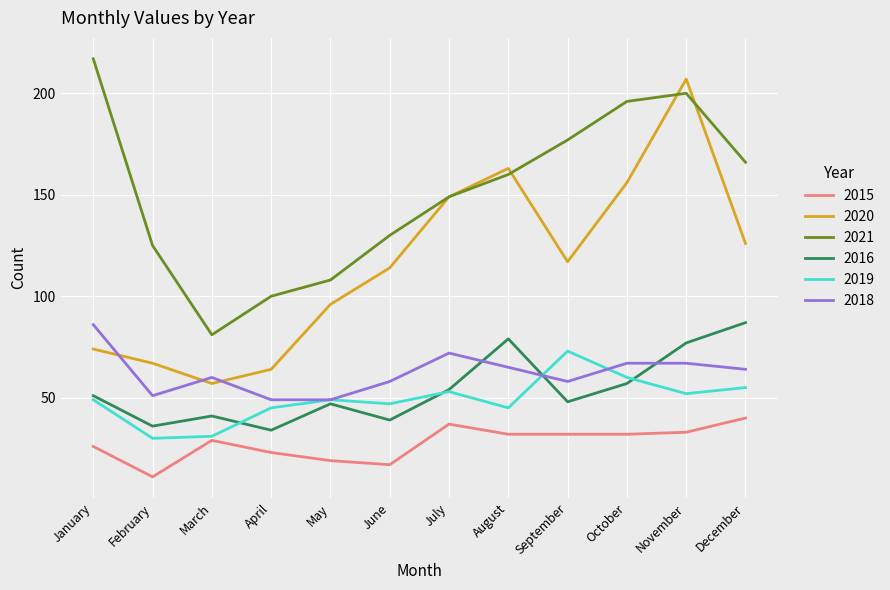

What is the minimum value for 2015?

11